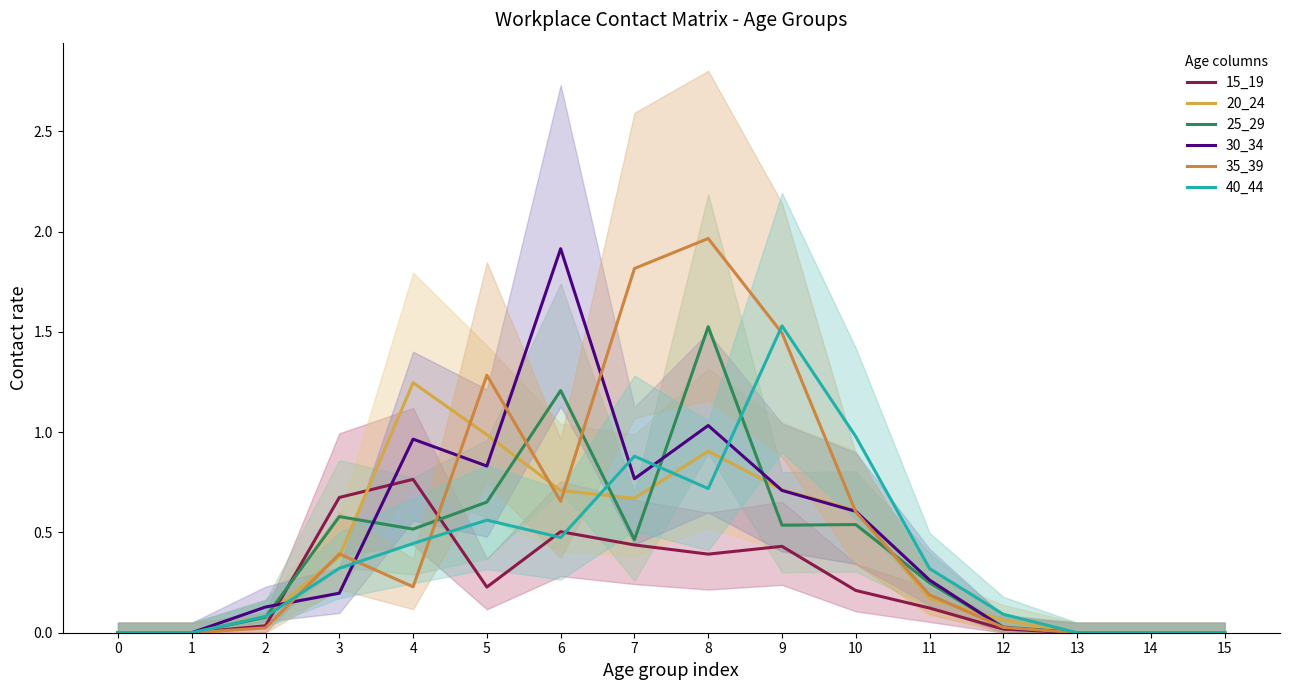

Which series ends up on top after the final intersection of 30_34 and 20_24?

20_24